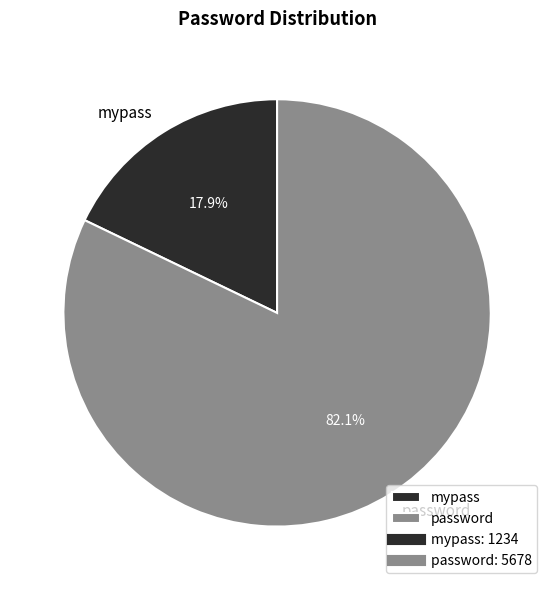

To the nearest percent, what is the difference between the largest and smallest slice percentages?

64%